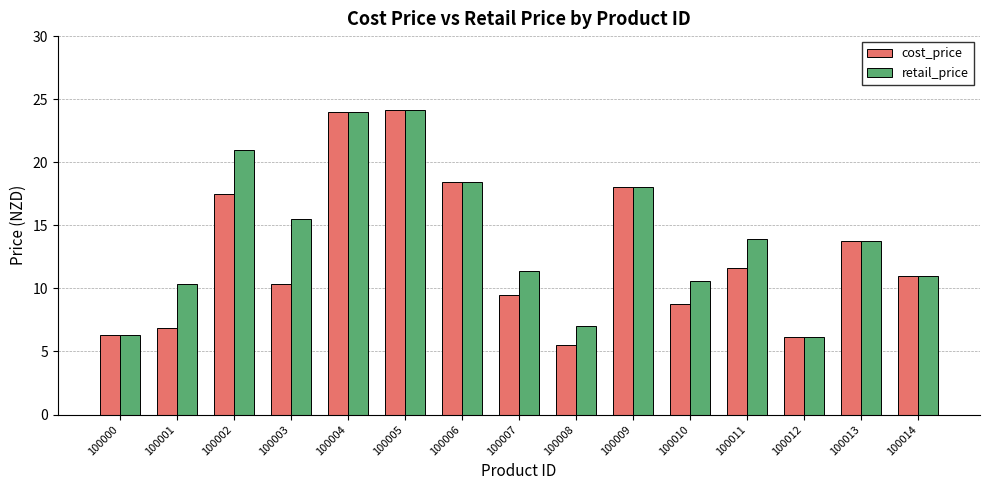

What is the total value across all series at 100011?

25.5